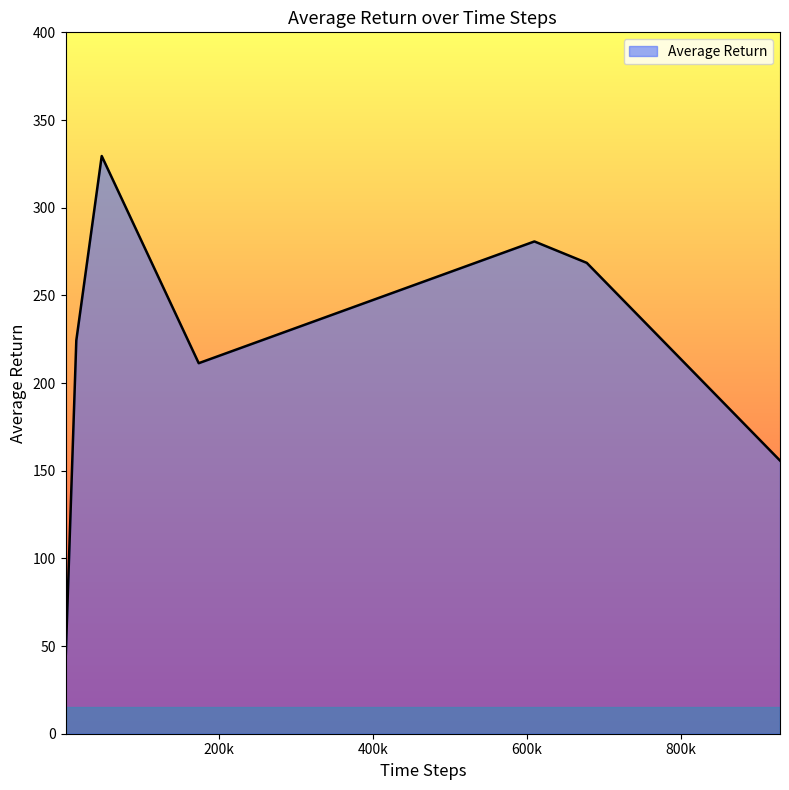

What is the difference between the second highest and minimum values?

240.2